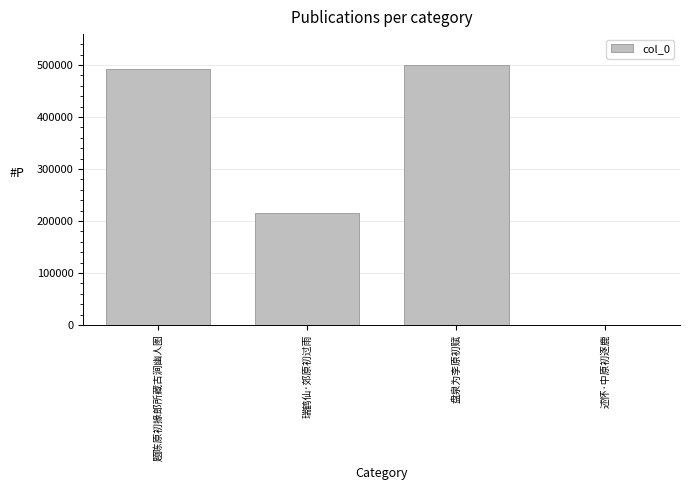

Reading left to right, extract all data points from this chart.

题陈原初掾郎所藏古涧幽人图=491436	瑞鹤仙·郊原初过雨=214614	盘泉为李原初赋=499414	述怀·中原初逐鹿=261